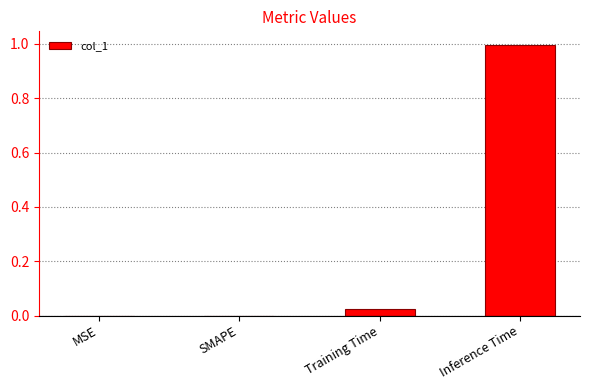

What is the sum of all values?

1.0